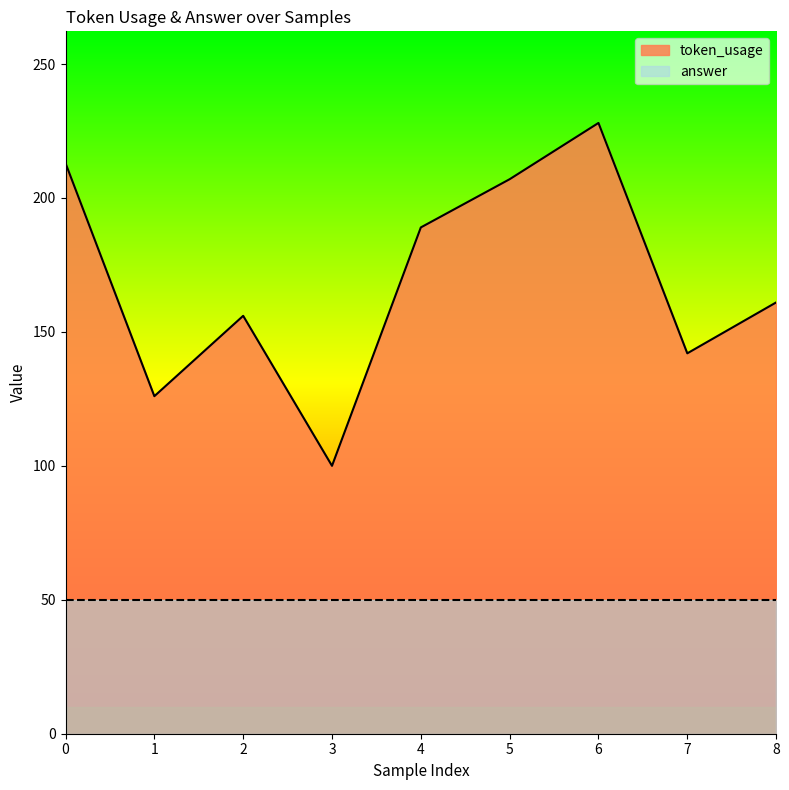

Approximately how many times larger is the value at 1 compared to 4?

0.7